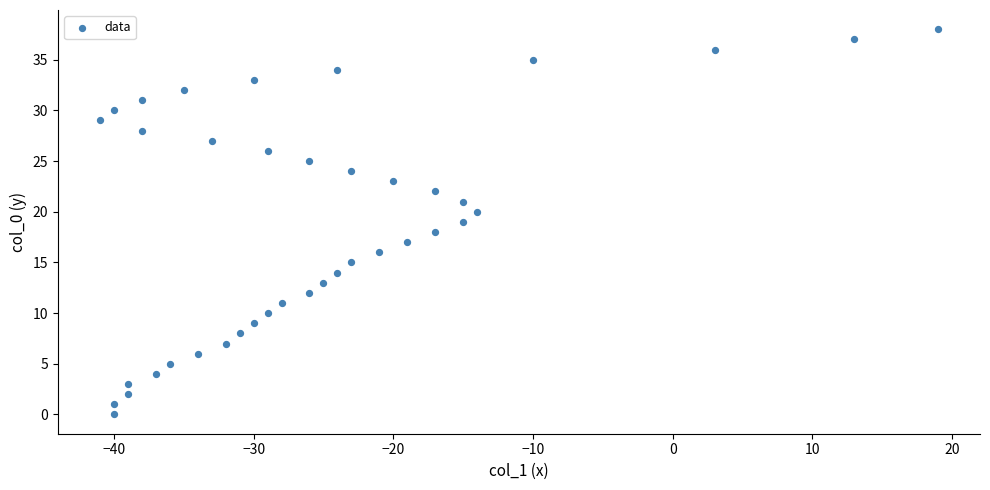

What is the range of X values (max minus min)?

60